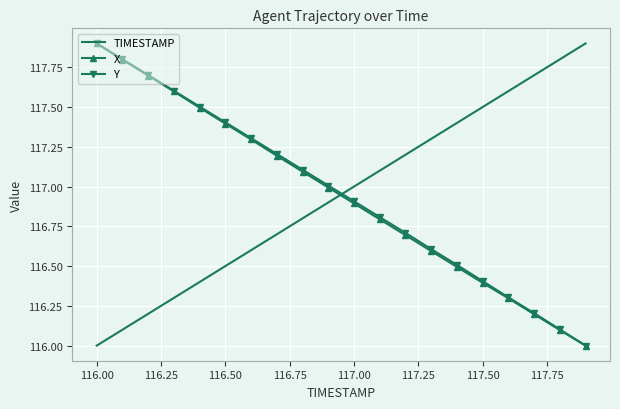

At how many categories does at least one series exceed 116?

20